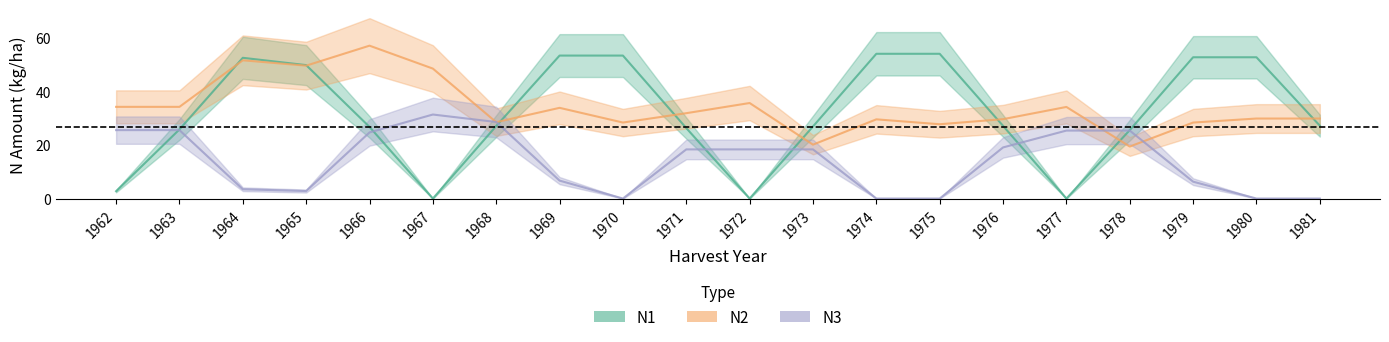

How many values in N1 are above zero?

17